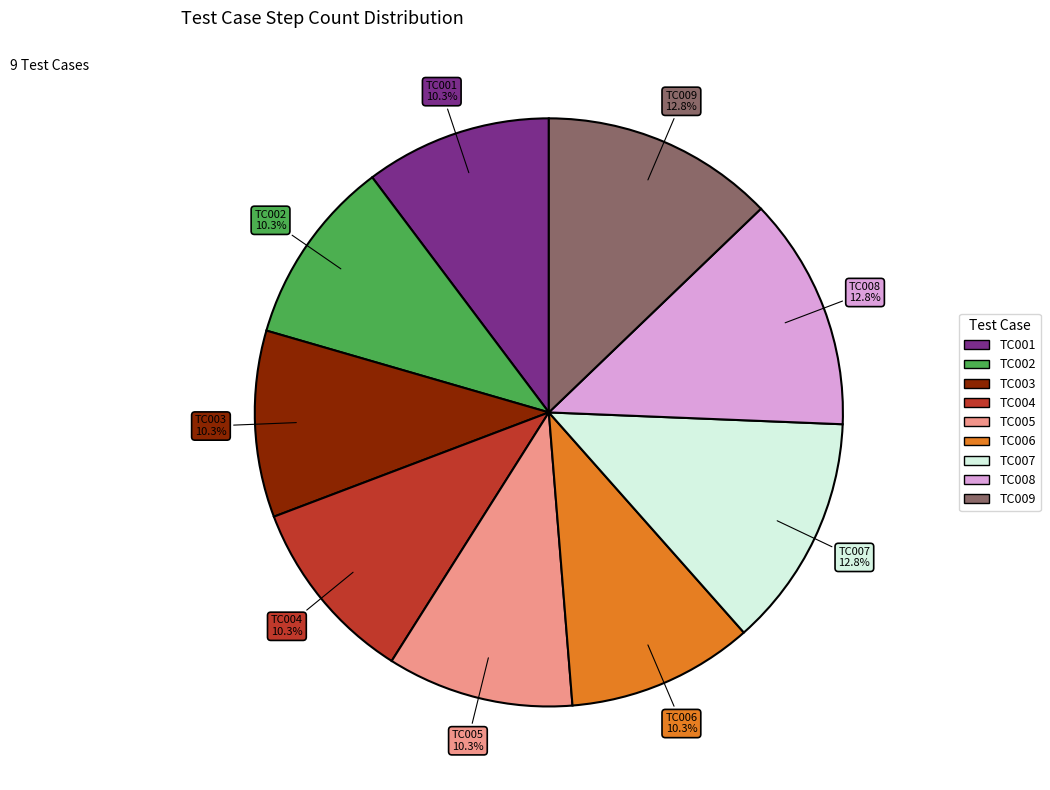

Is the sum of TC007 and TC008 greater than half?

No